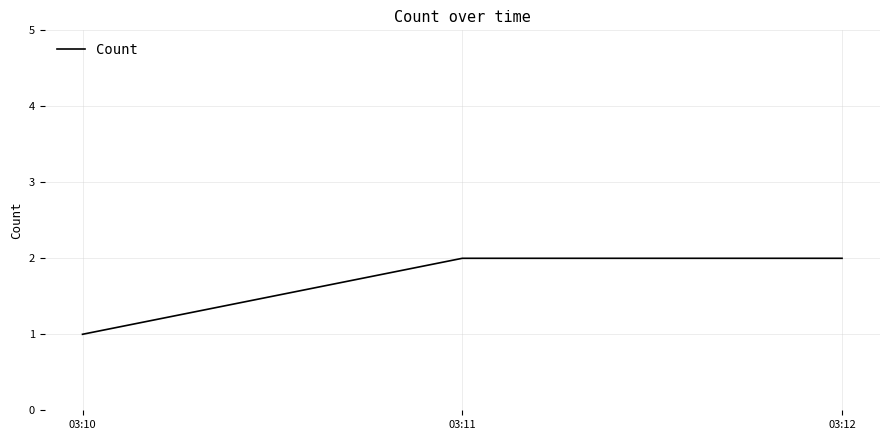

Approximately how many times larger is the value at 03:12 compared to 03:11?

1.0